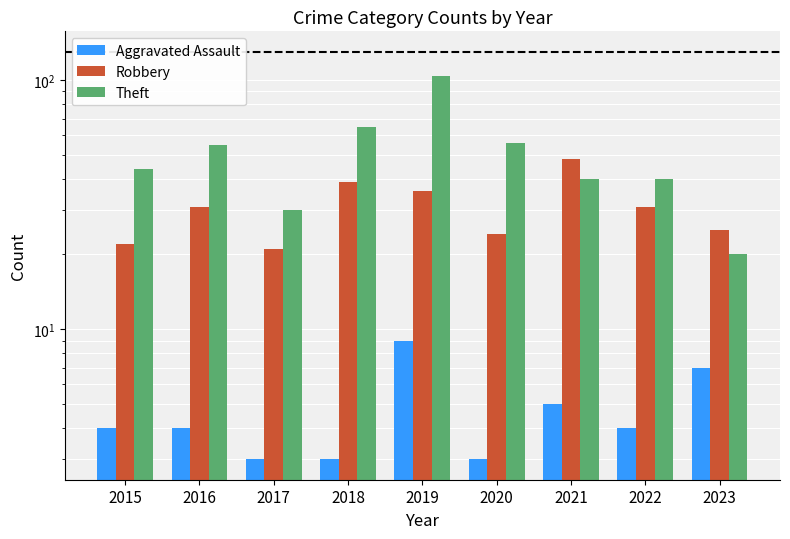

The value of Theft at 2022 is 14. True or false?

False